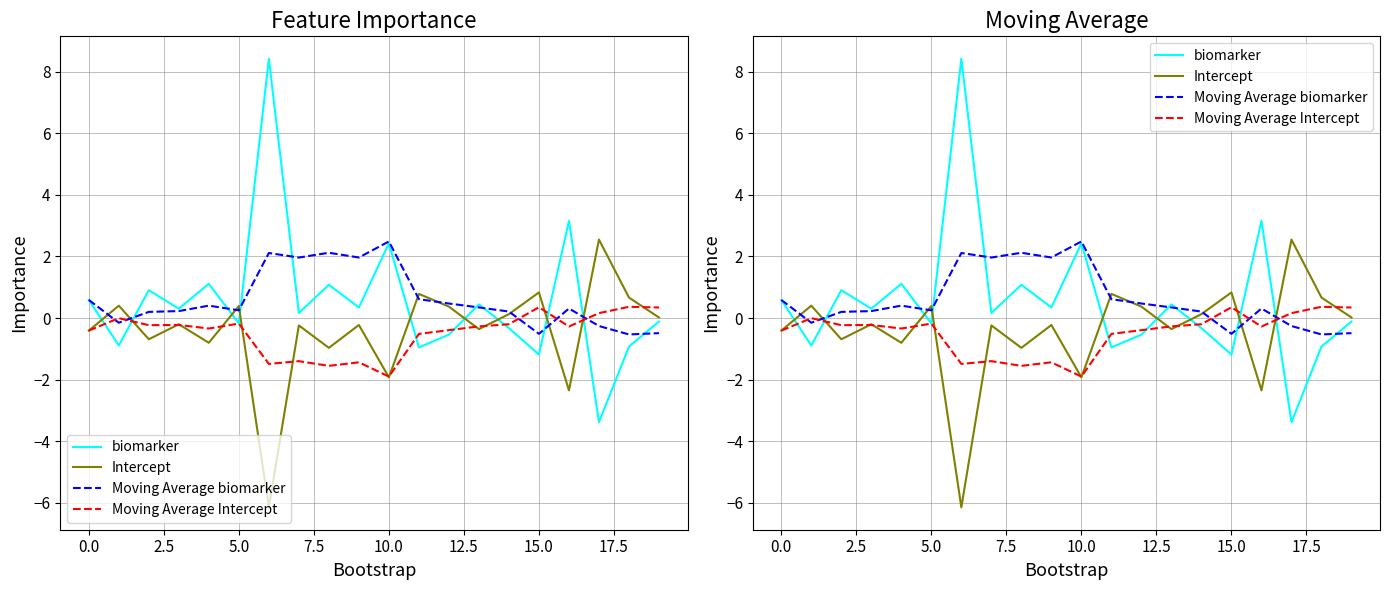

What position from the right is 16?

4